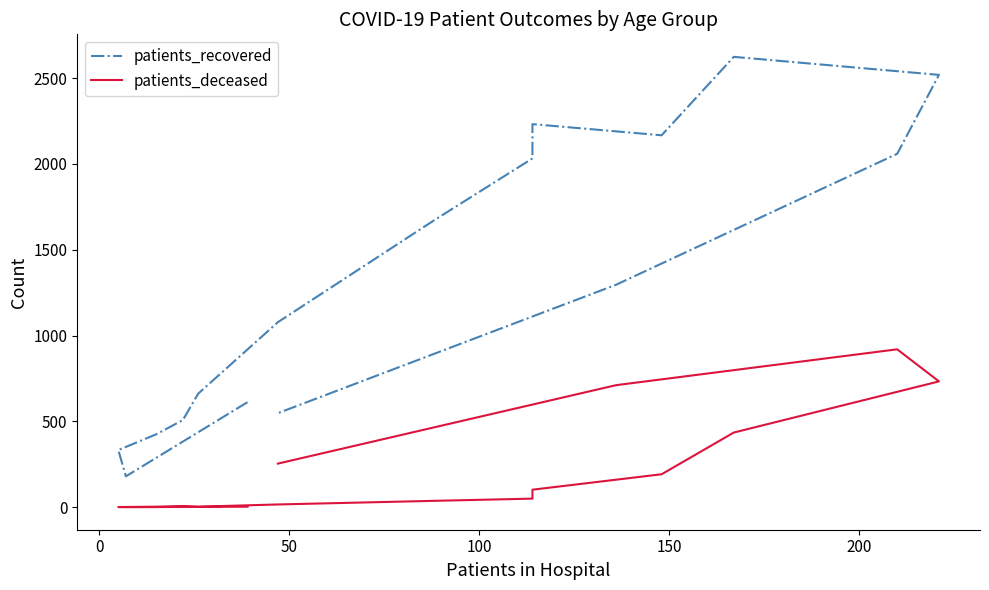

Rank the series at 200 from lowest to highest value.

patients_deceased, patients_recovered